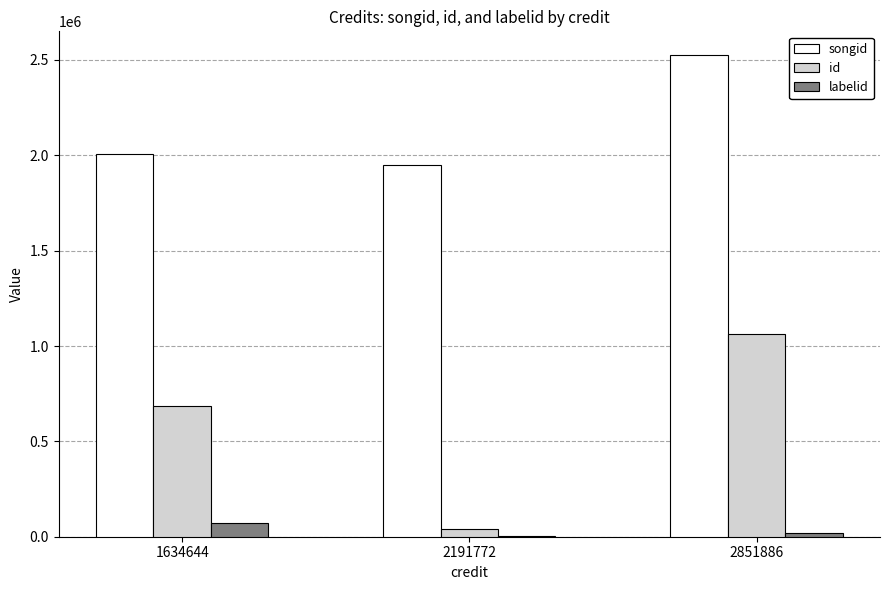

Reading left to right, transcribe all the data shown in this chart.

songid: 1634644=2006995	2191772=1951676	2851886=2523794
id: 1634644=683795	2191772=39229	2851886=1064354
labelid: 1634644=71801	2191772=3005	2851886=20690